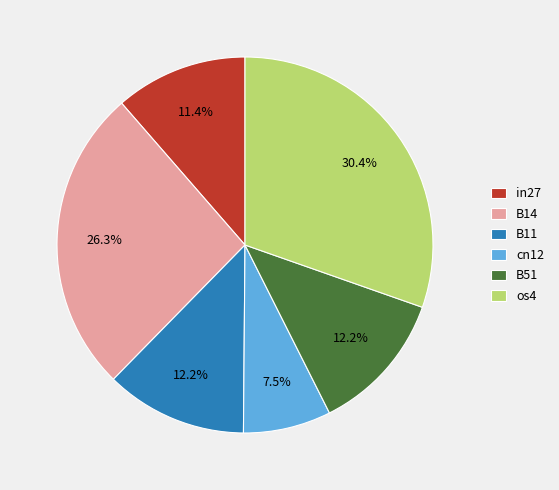

Does os4 represent more than half of the total?

No